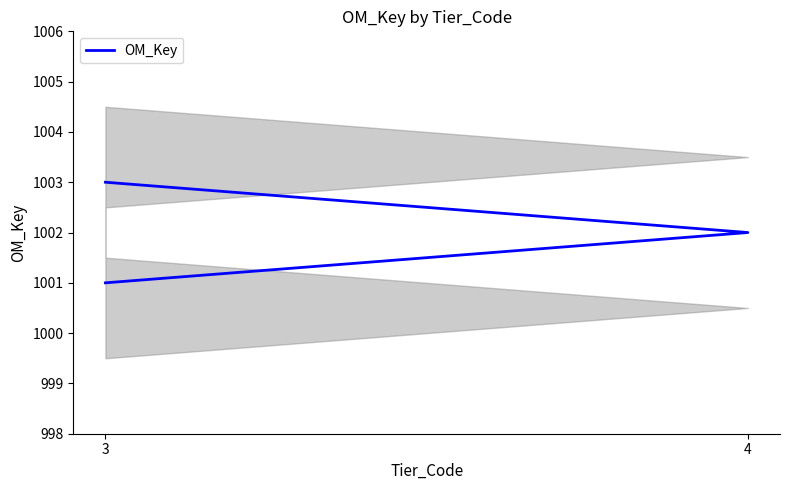

The chart shows a value of 1420 at 4. True or false?

False